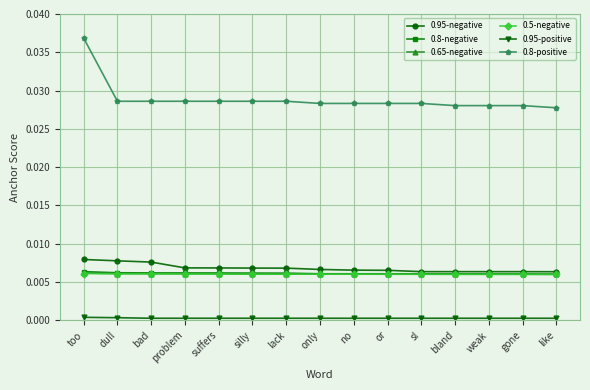

True or false: 0.95-negative has a value of 0.0 at like.

True